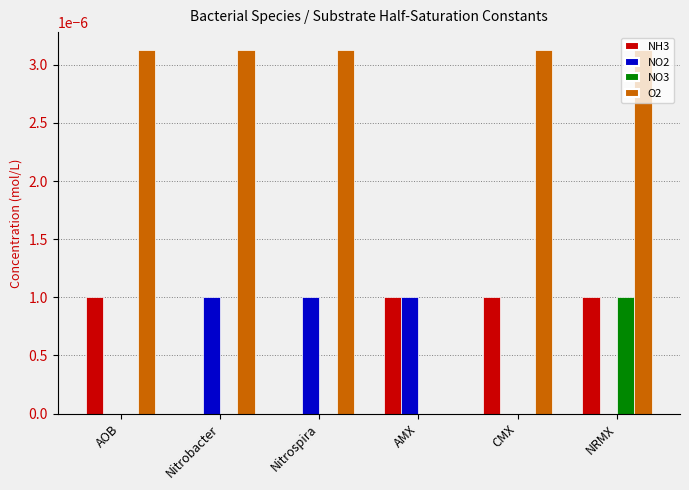

What are all the series names shown in the legend?

NH3, NO2, NO3, O2